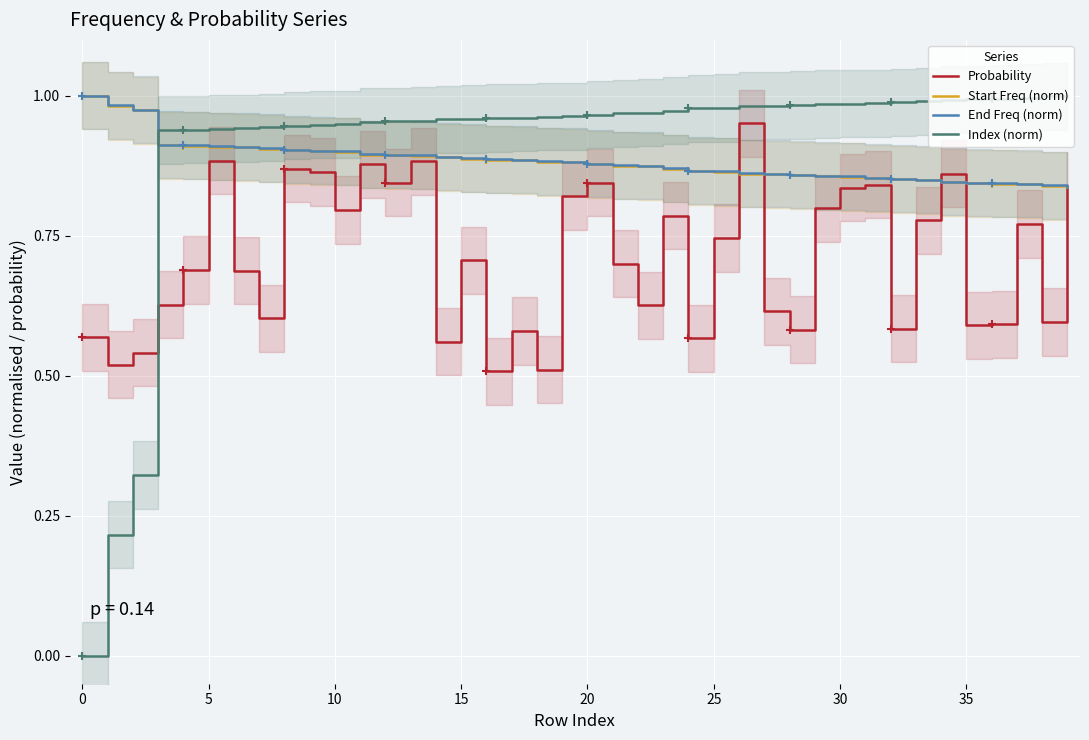

How many intersections are there between Start Freq (norm) and Probability?

5